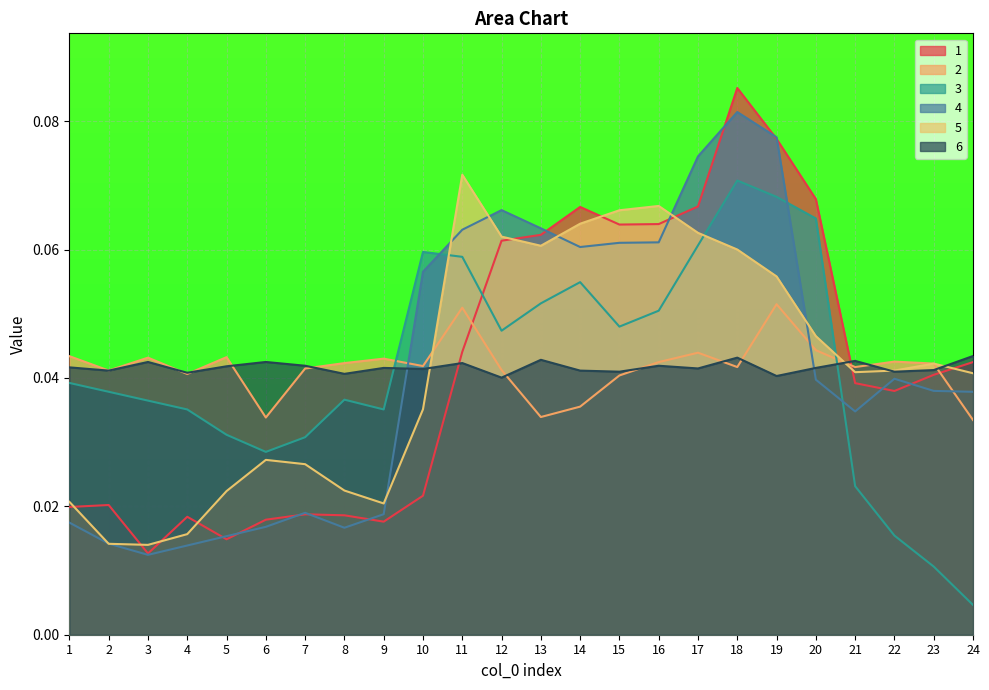

How many distinct data groups are displayed?

6